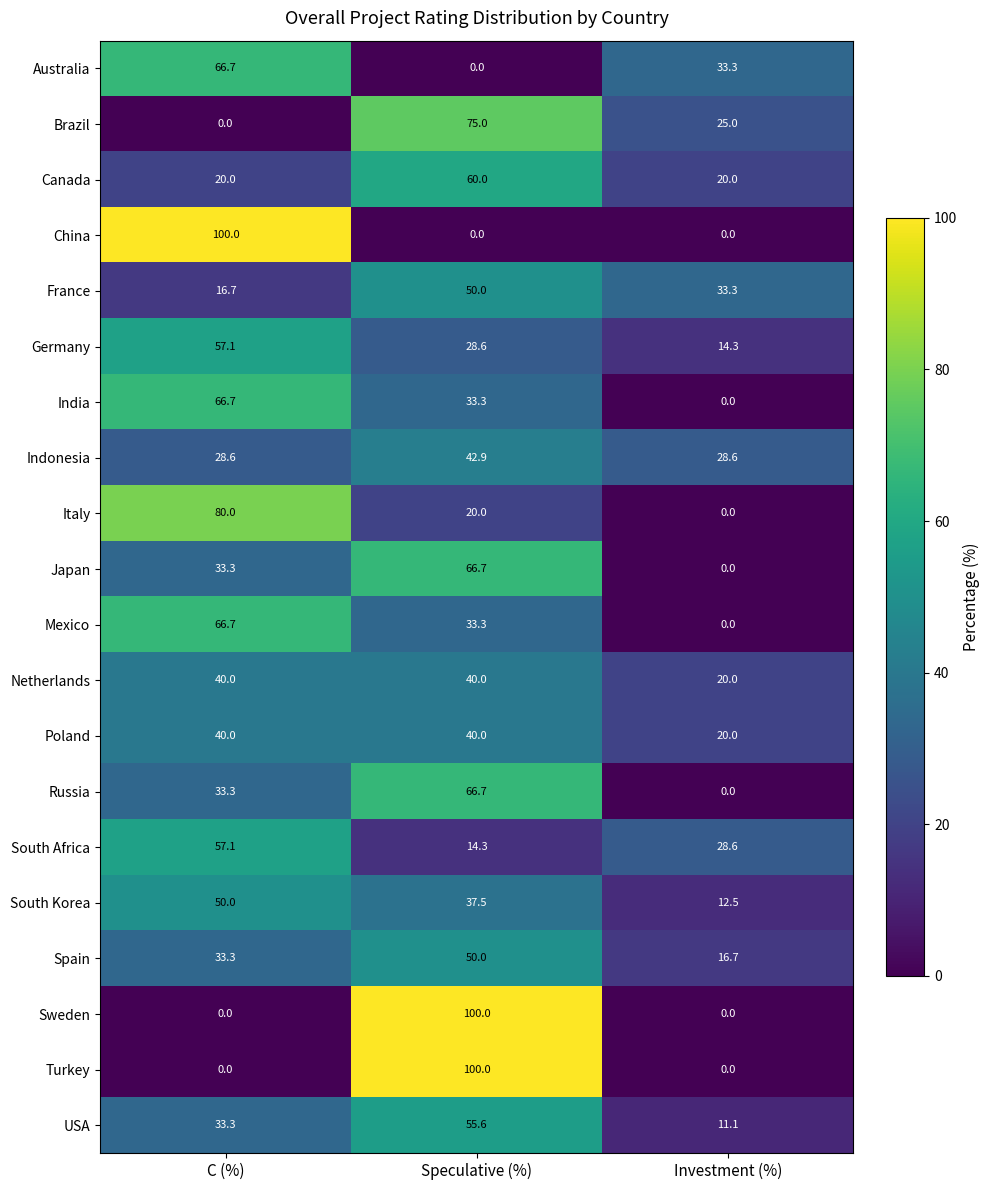

At which label does Russia first exceed 33?

C (%)